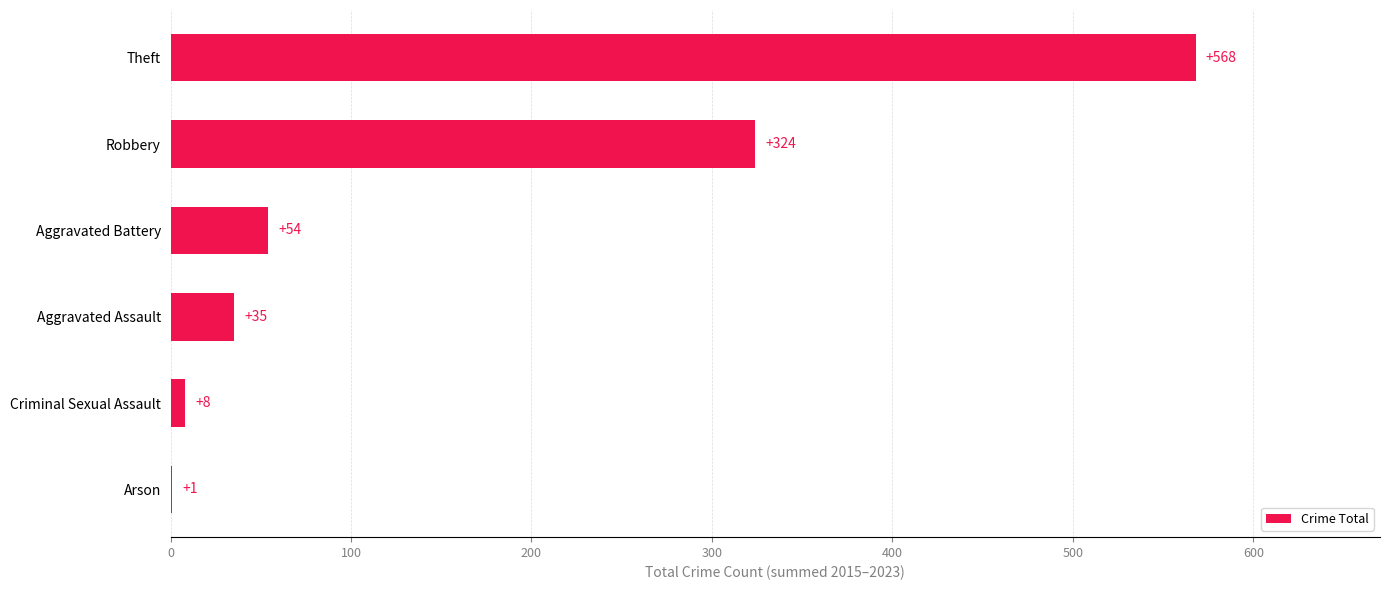

Which label corresponds to the largest value in the chart?

Theft